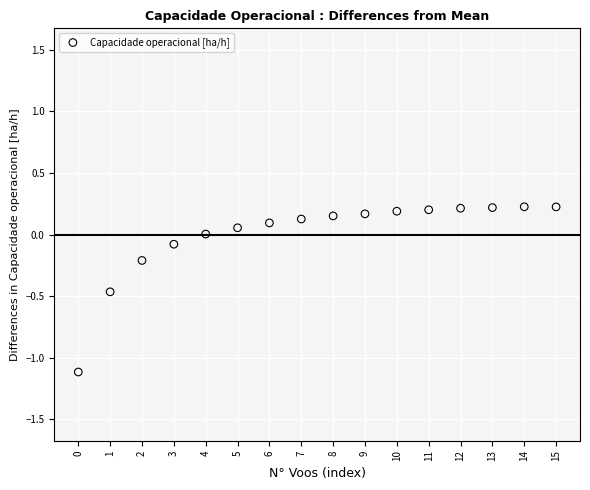

What is the range of Y values (max minus min)?

1.3